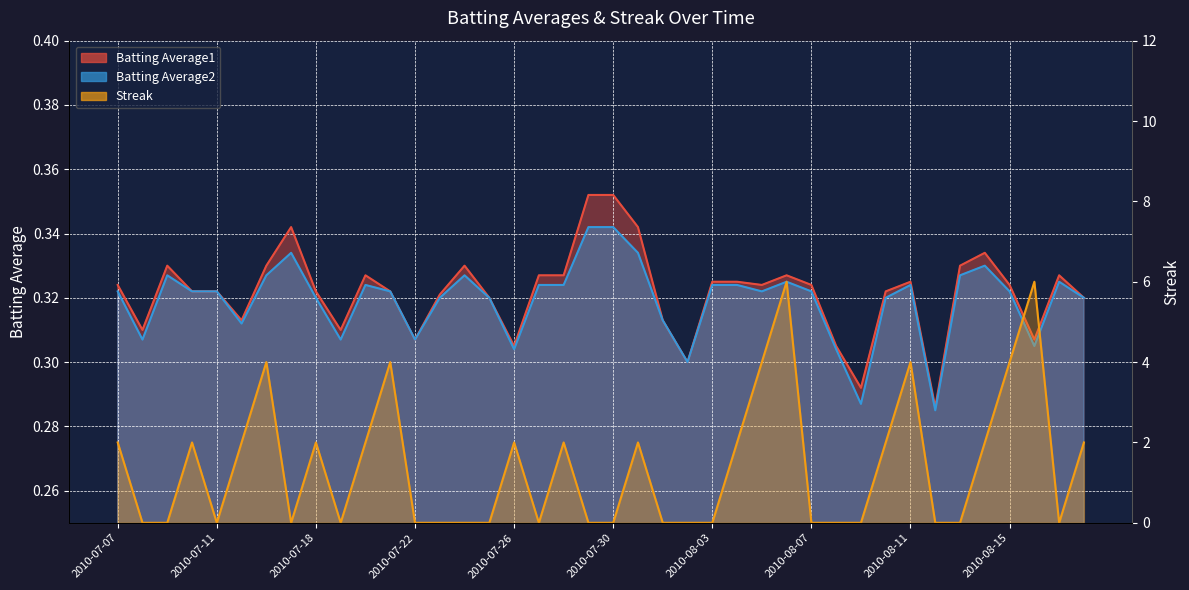

At which category is the sum across all series the highest?

2010-08-06